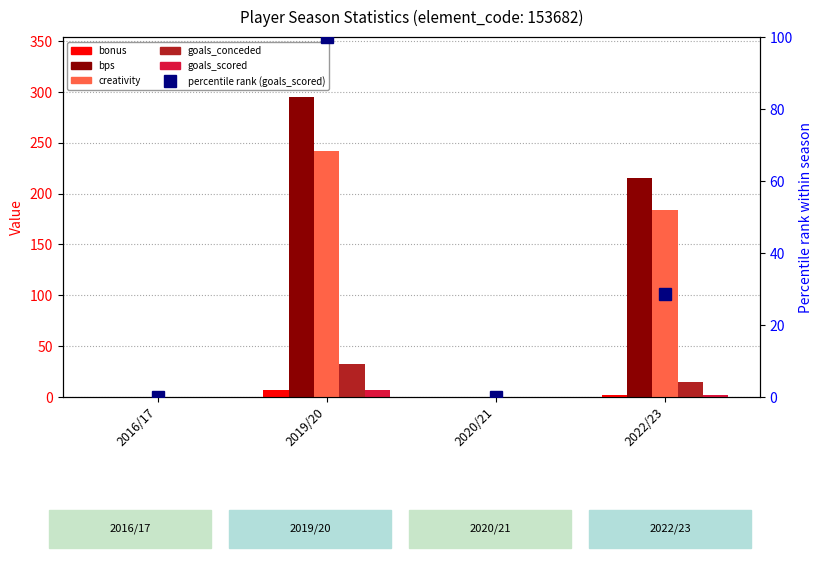

What is the label of the 2nd bar from the right?

2020/21